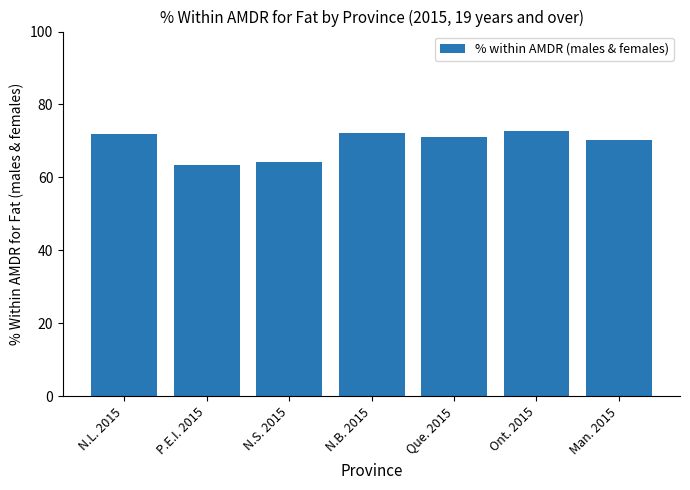

What is the smallest value displayed?

63.3